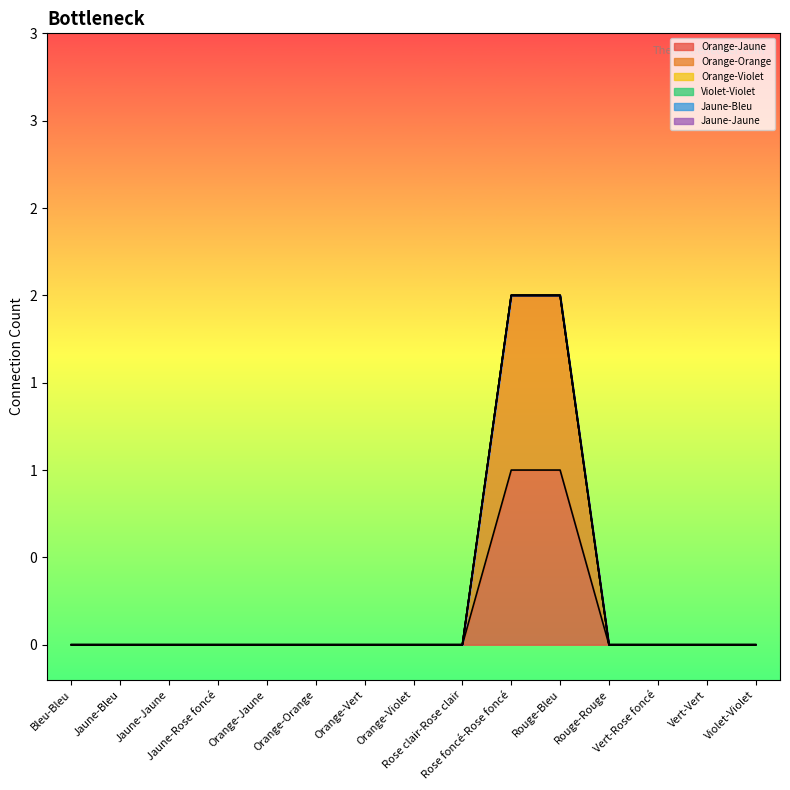

Reading left to right, what are all the values shown in this chart?

Orange-Jaune: 0	0	0	0	0	0	0	0	0	1	1	0	0	0	0
Orange-Orange: 0	0	0	0	0	0	0	0	0	1	1	0	0	0	0
Orange-Violet: 0	0	0	0	0	0	0	0	0	0	0	0	0	0	0
Violet-Violet: 0	0	0	0	0	0	0	0	0	0	0	0	0	0	0
Jaune-Bleu: 0	0	0	0	0	0	0	0	0	0	0	0	0	0	0
Jaune-Jaune: 0	0	0	0	0	0	0	0	0	0	0	0	0	0	0